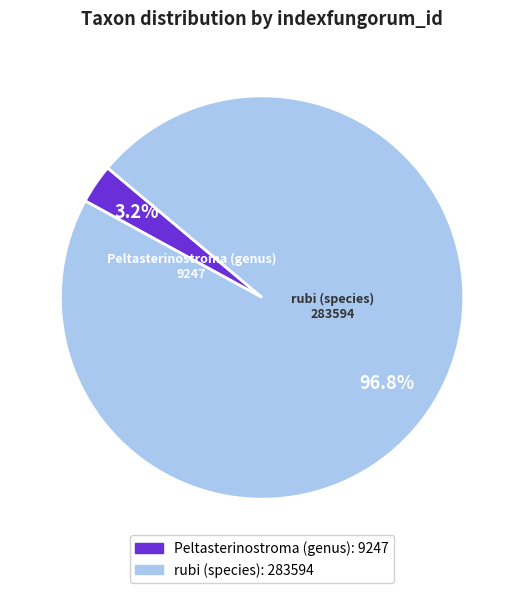

Is the sum of Peltasterinostroma (genus) and rubi (species) greater than half?

Yes